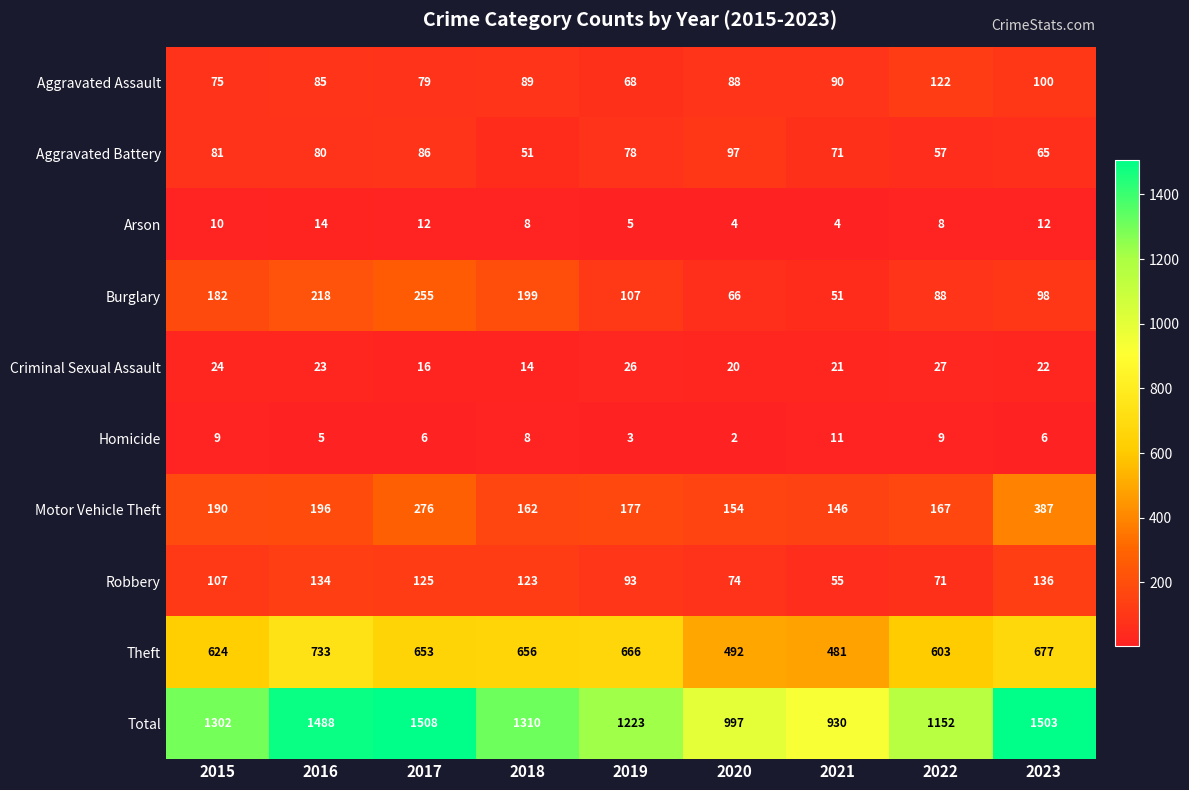

What value does the Homicide series have at 2016?

5